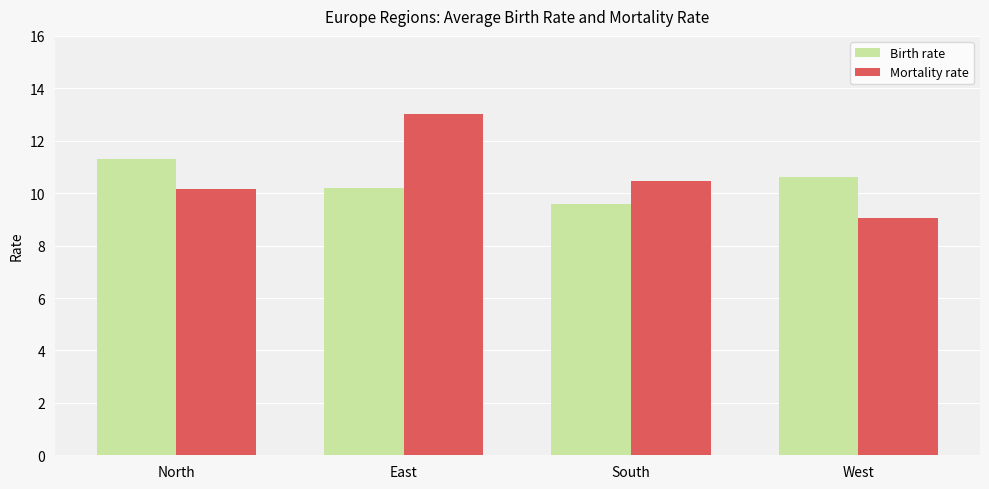

Reading left to right, list all the values displayed in this chart.

Birth rate: 11.3	10.2	9.6	10.6
Mortality rate: 10.2	13.0	10.5	9.1